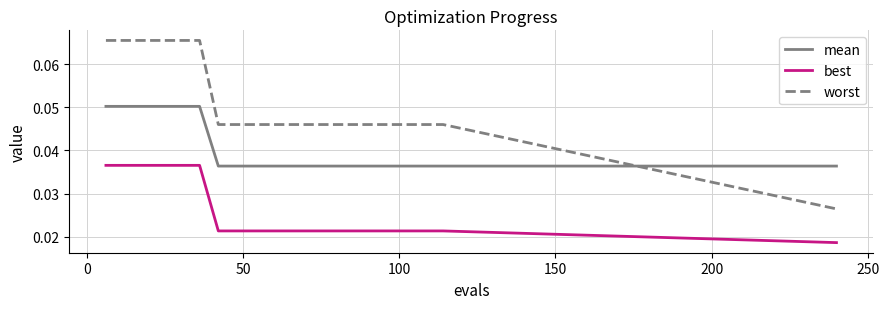

Which series has the widest spread of values?

worst